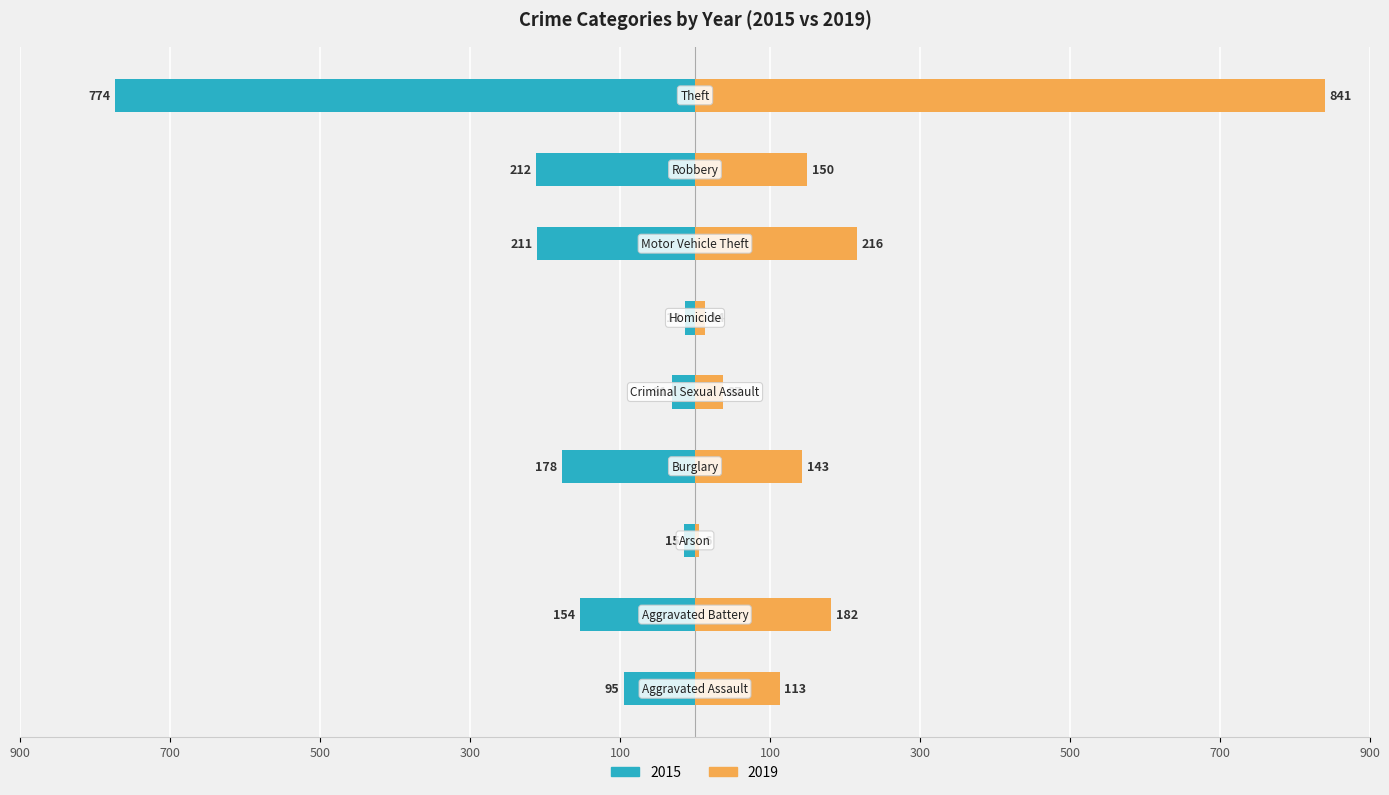

What is the minimum value for 2019?

6